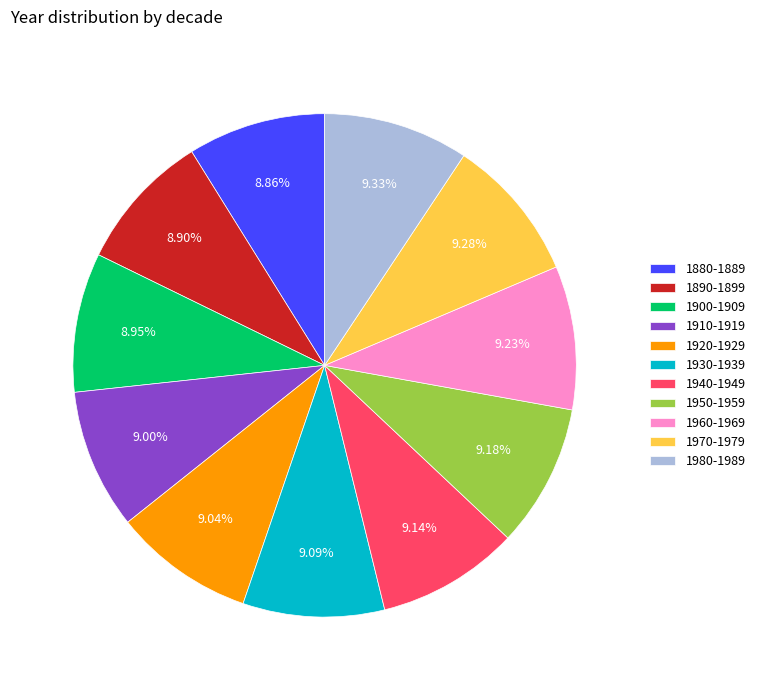

What percentage is NOT represented by 1930-1939?

90.9%